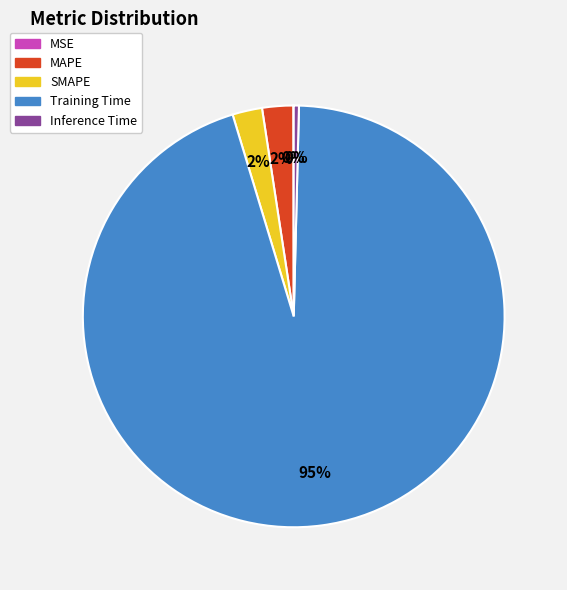

To the nearest percent, what portion does SMAPE represent?

2%